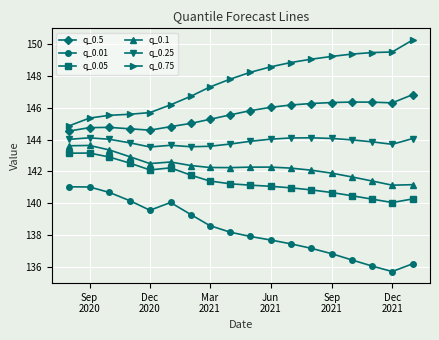

True or false: q_0.05 has more than 1 interior local peaks.

True